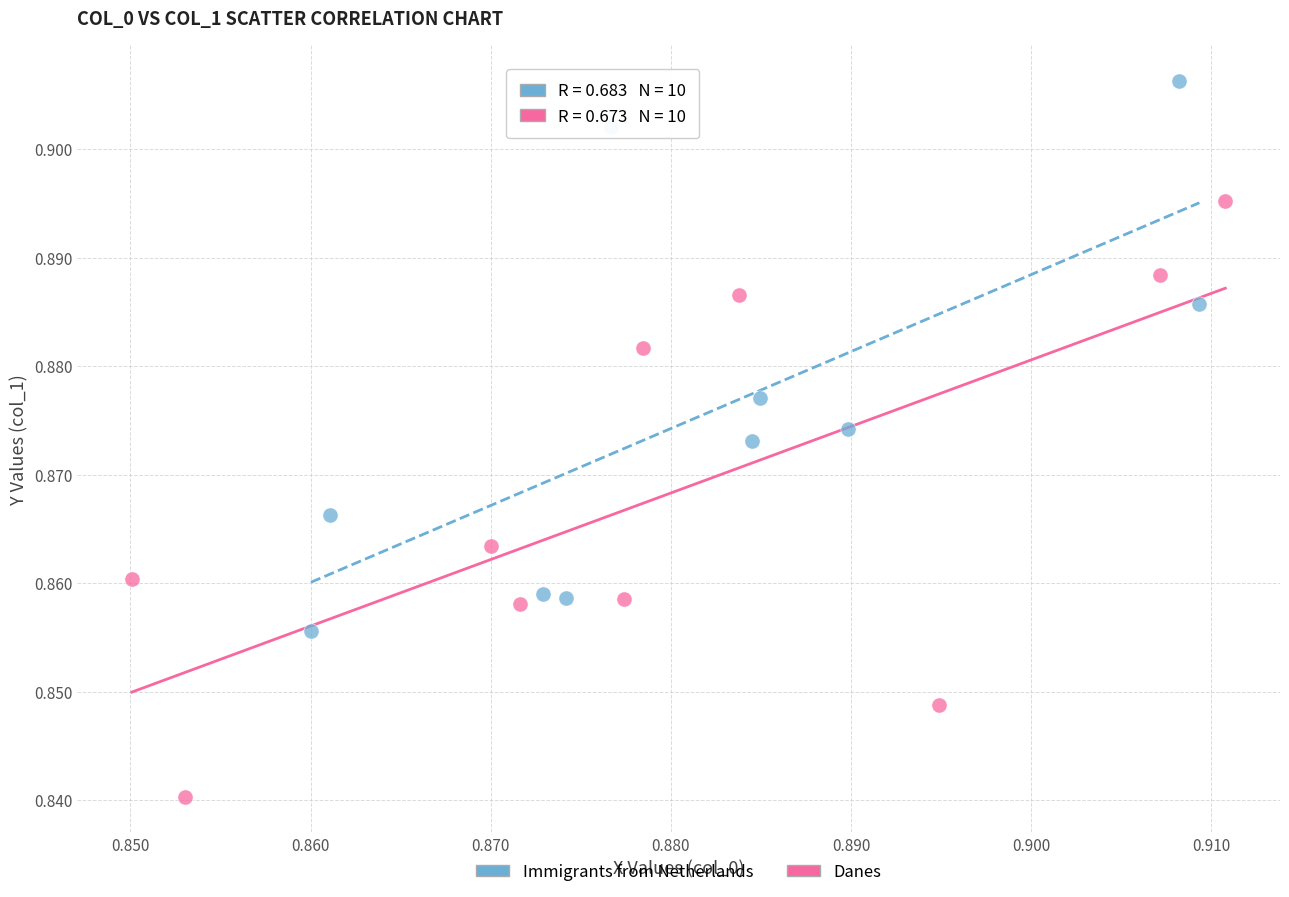

Which series has the widest spread of Y values?

Danes